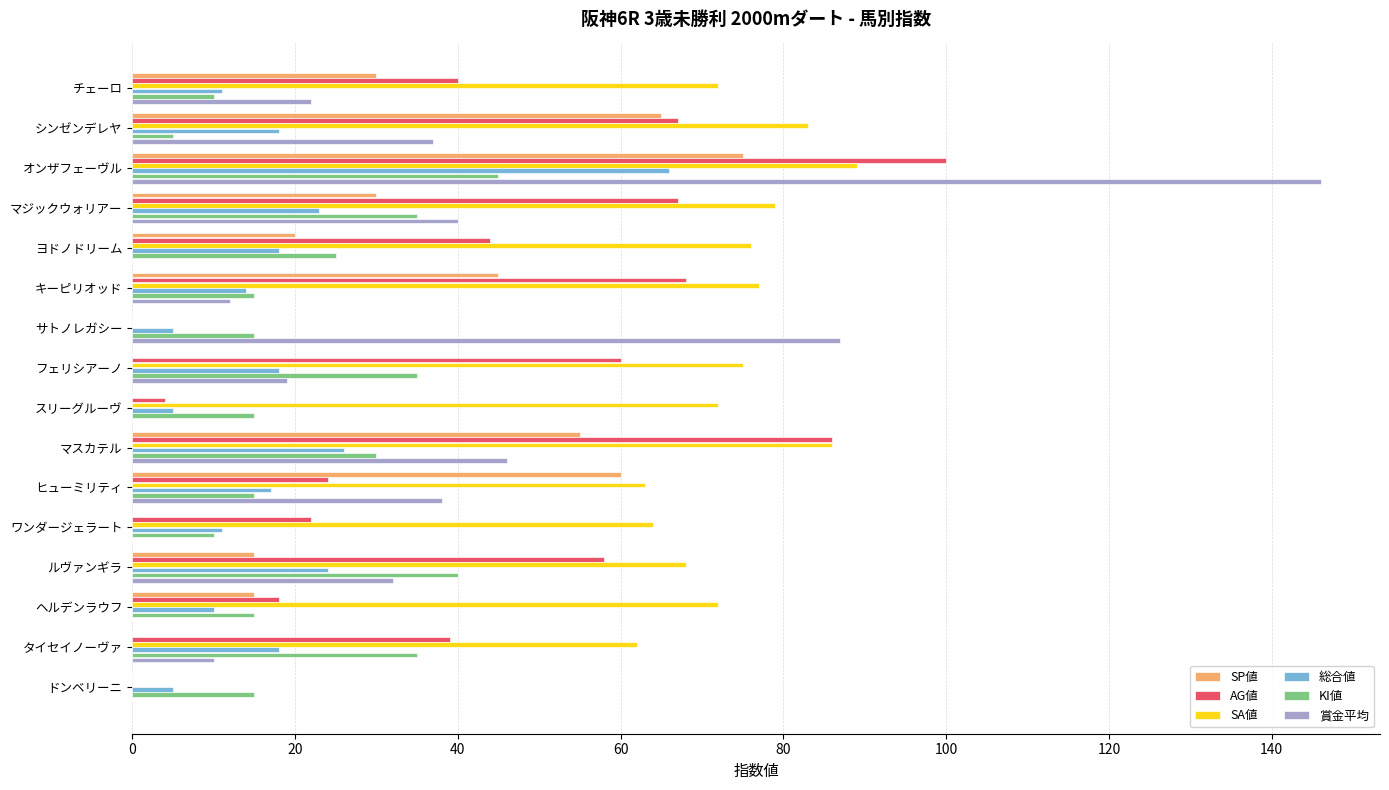

What is the sum of the 賞金平均 values at キーピリオッド and マジックウォリアー?

52